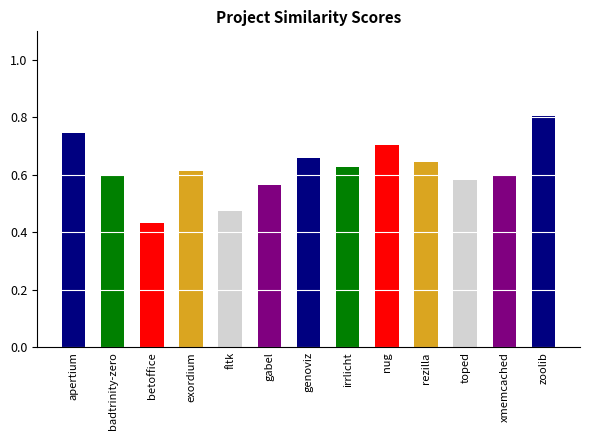

How many bars are there in total?

13